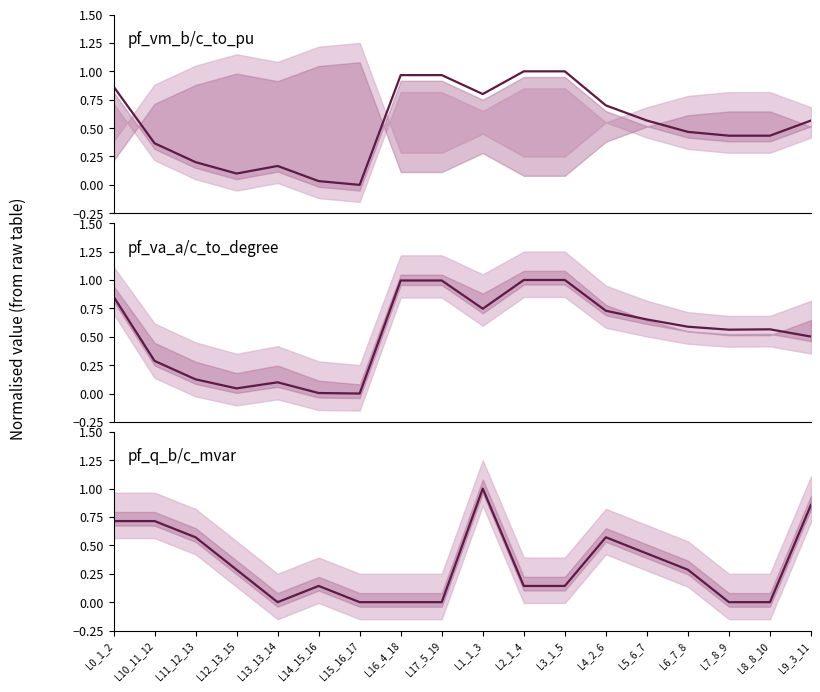

How many lines are shown in the chart?

1